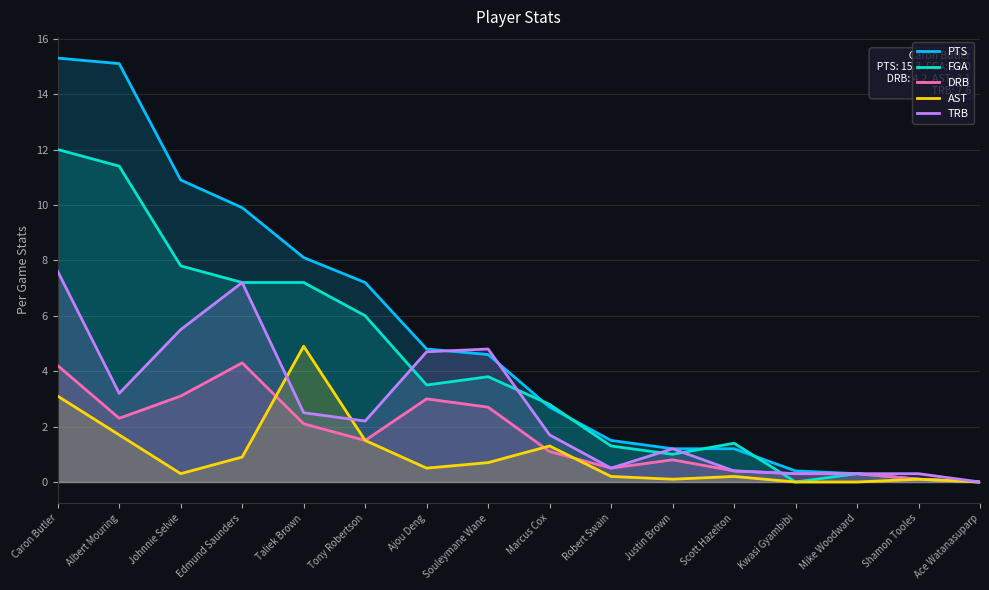

Reading right to left, transcribe all the data shown in this chart.

PTS: Ace Watanasuparp=0.0	Shamon Tooles=0.1	Mike Woodward=0.3	Kwasi Gyambibi=0.4	Scott Hazelton=1.2	Justin Brown=1.2	Robert Swain=1.5	Marcus Cox=2.7	Souleymane Wane=4.6	Ajou Deng=4.8	Tony Robertson=7.2	Taliek Brown=8.1	Edmund Saunders=9.9	Johnnie Selvie=10.9	Albert Mouring=15.1	Caron Butler=15.3
FGA: Ace Watanasuparp=0.0	Shamon Tooles=0.1	Mike Woodward=0.3	Kwasi Gyambibi=0.0	Scott Hazelton=1.4	Justin Brown=1.0	Robert Swain=1.3	Marcus Cox=2.8	Souleymane Wane=3.8	Ajou Deng=3.5	Tony Robertson=6.0	Taliek Brown=7.2	Edmund Saunders=7.2	Johnnie Selvie=7.8	Albert Mouring=11.4	Caron Butler=12.0
DRB: Ace Watanasuparp=0.0	Shamon Tooles=0.1	Mike Woodward=0.3	Kwasi Gyambibi=0.3	Scott Hazelton=0.4	Justin Brown=0.8	Robert Swain=0.5	Marcus Cox=1.1	Souleymane Wane=2.7	Ajou Deng=3.0	Tony Robertson=1.5	Taliek Brown=2.1	Edmund Saunders=4.3	Johnnie Selvie=3.1	Albert Mouring=2.3	Caron Butler=4.2
AST: Ace Watanasuparp=0.0	Shamon Tooles=0.1	Mike Woodward=0.0	Kwasi Gyambibi=0.0	Scott Hazelton=0.2	Justin Brown=0.1	Robert Swain=0.2	Marcus Cox=1.3	Souleymane Wane=0.7	Ajou Deng=0.5	Tony Robertson=1.5	Taliek Brown=4.9	Edmund Saunders=0.9	Johnnie Selvie=0.3	Albert Mouring=1.7	Caron Butler=3.1
TRB: Ace Watanasuparp=0.0	Shamon Tooles=0.3	Mike Woodward=0.3	Kwasi Gyambibi=0.3	Scott Hazelton=0.4	Justin Brown=1.2	Robert Swain=0.5	Marcus Cox=1.7	Souleymane Wane=4.8	Ajou Deng=4.7	Tony Robertson=2.2	Taliek Brown=2.5	Edmund Saunders=7.2	Johnnie Selvie=5.5	Albert Mouring=3.2	Caron Butler=7.6